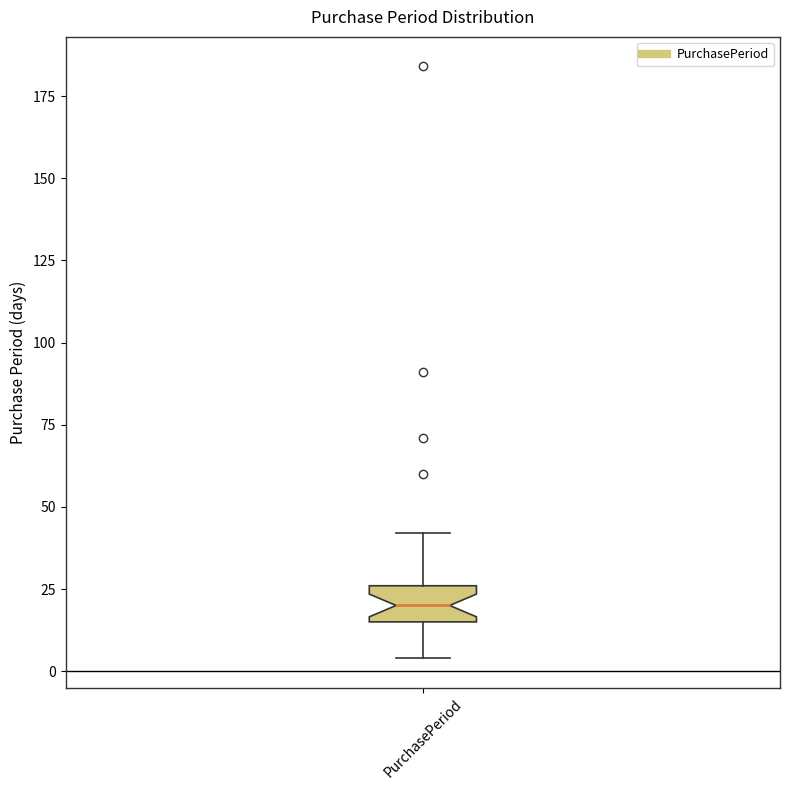

Where does the lower whisker of the box for PurchasePeriod end on the y-axis? The values are not printed on the chart, so give them approximately, as read against the axis.

5